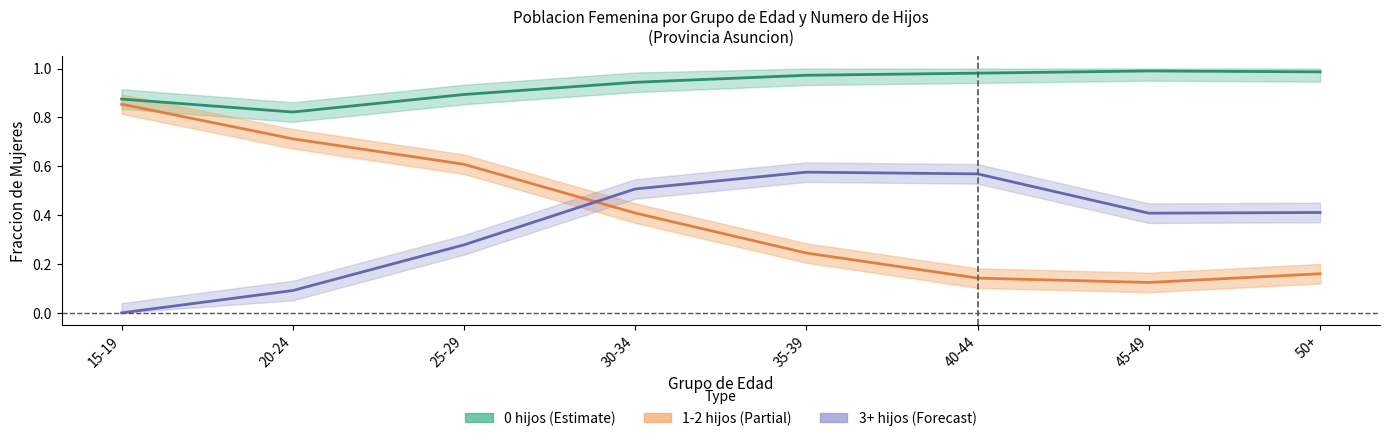

True or false: 3+ hijos (Forecast) and 0 hijos (Estimate) cross at least once.

False